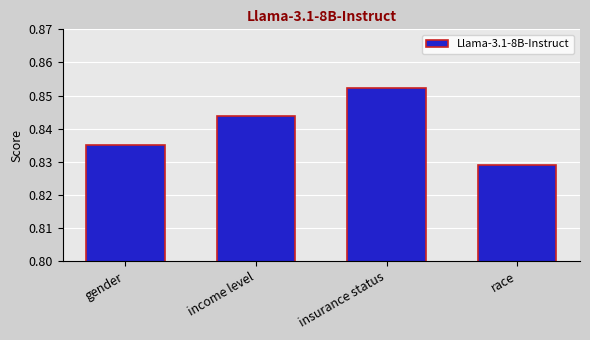

Count the values in the range 0 to 1.

4